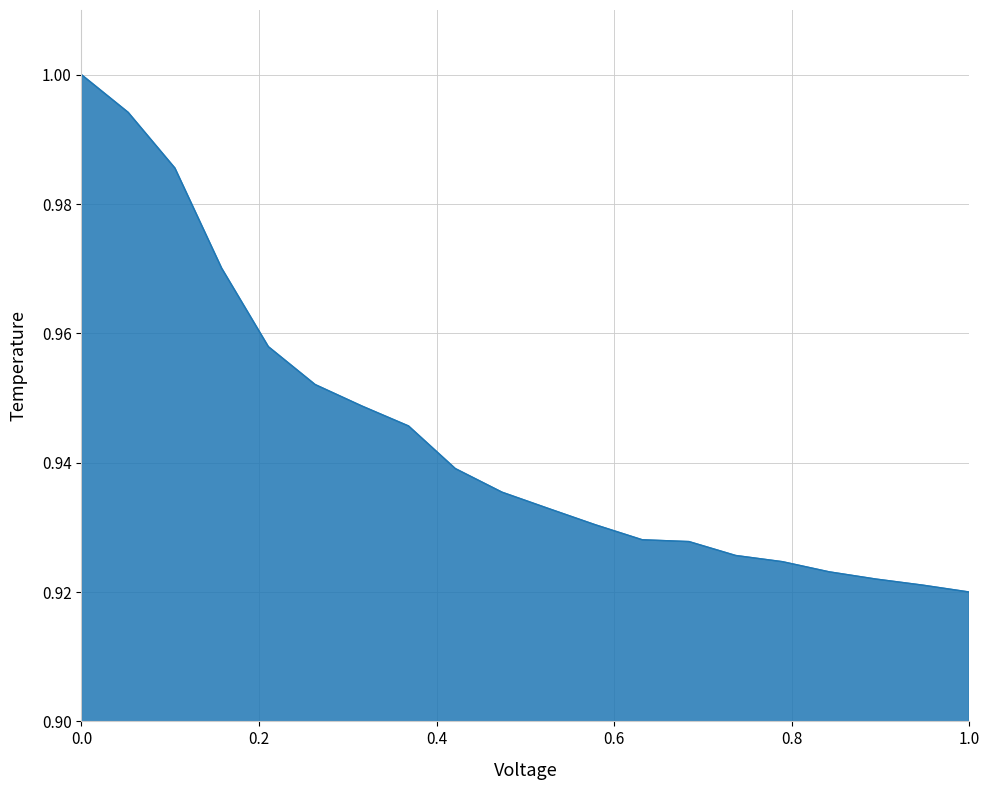

How many lines are shown in the chart?

1